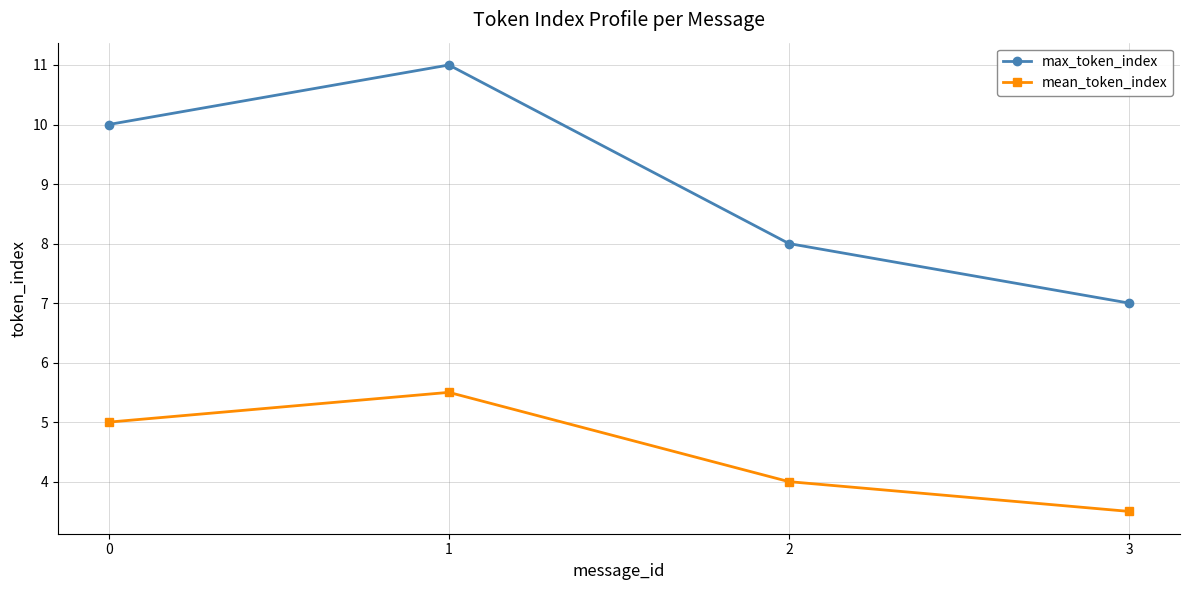

True or false: mean_token_index and max_token_index intersect in this chart.

False